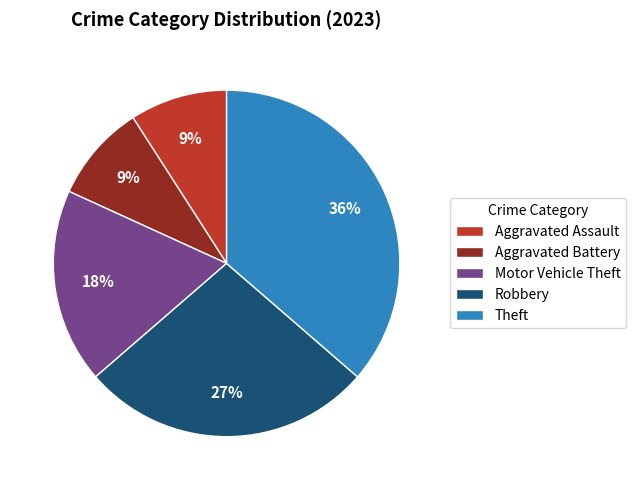

Do Aggravated Assault and Robbery together represent more than half of the pie?

No